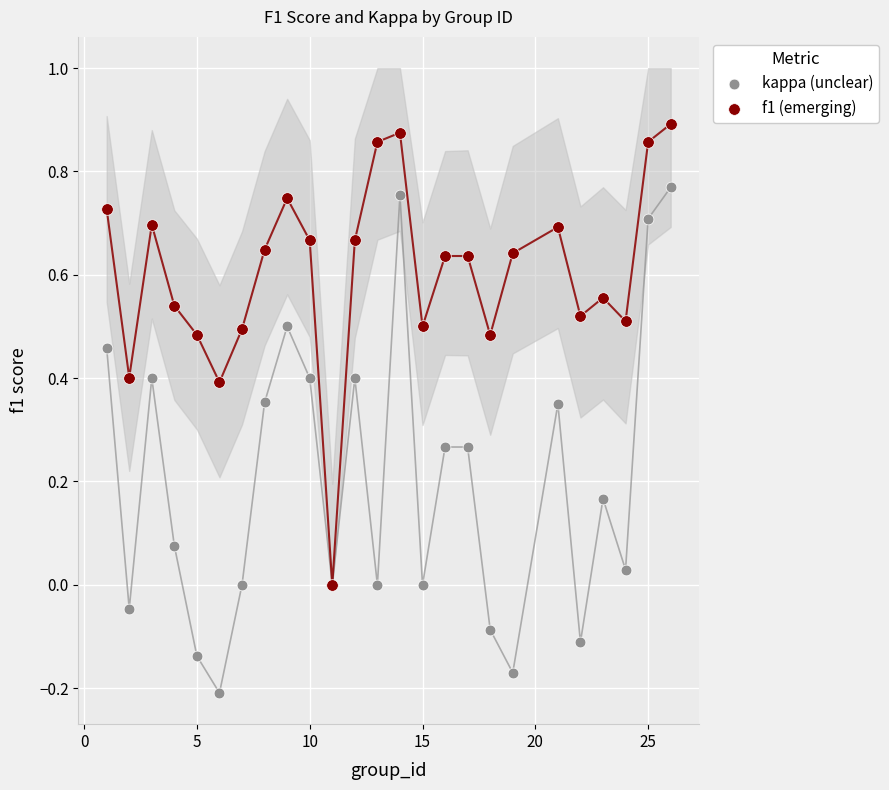

Which series has the widest spread of Y values?

kappa (unclear)